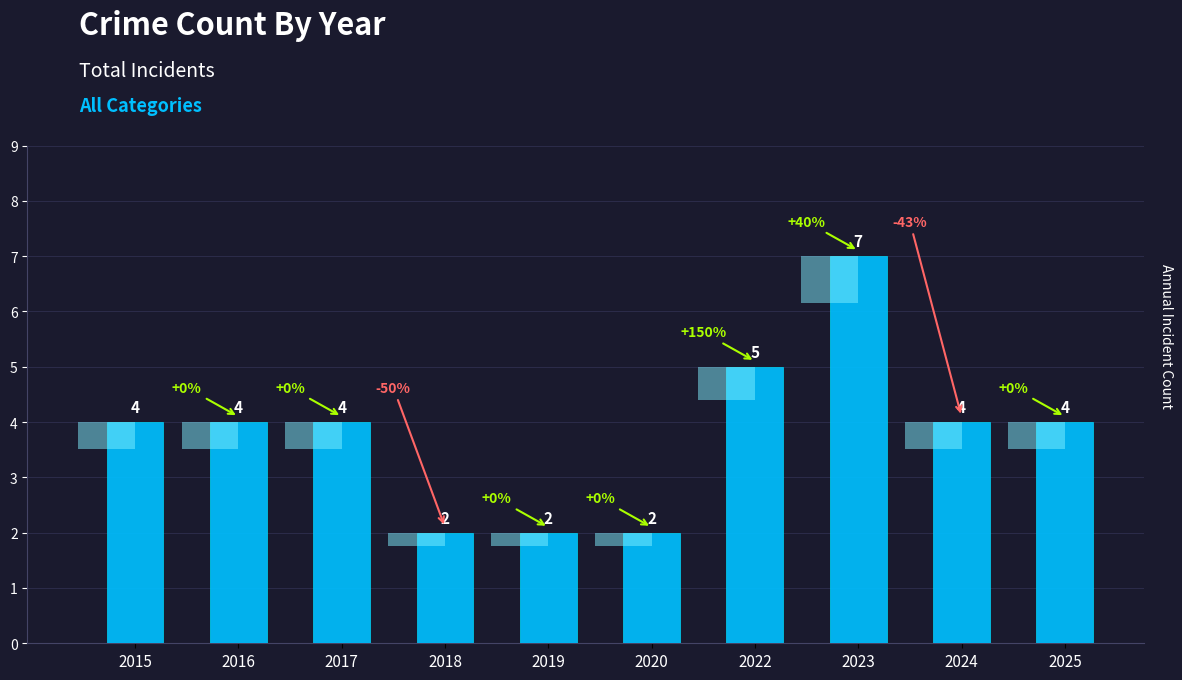

The chart shows a value of 4 at 2016. True or false?

True